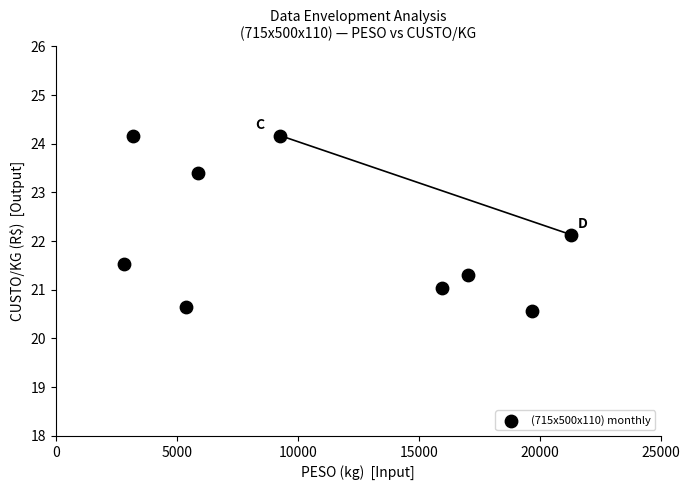

What is the average Y value?

22.1